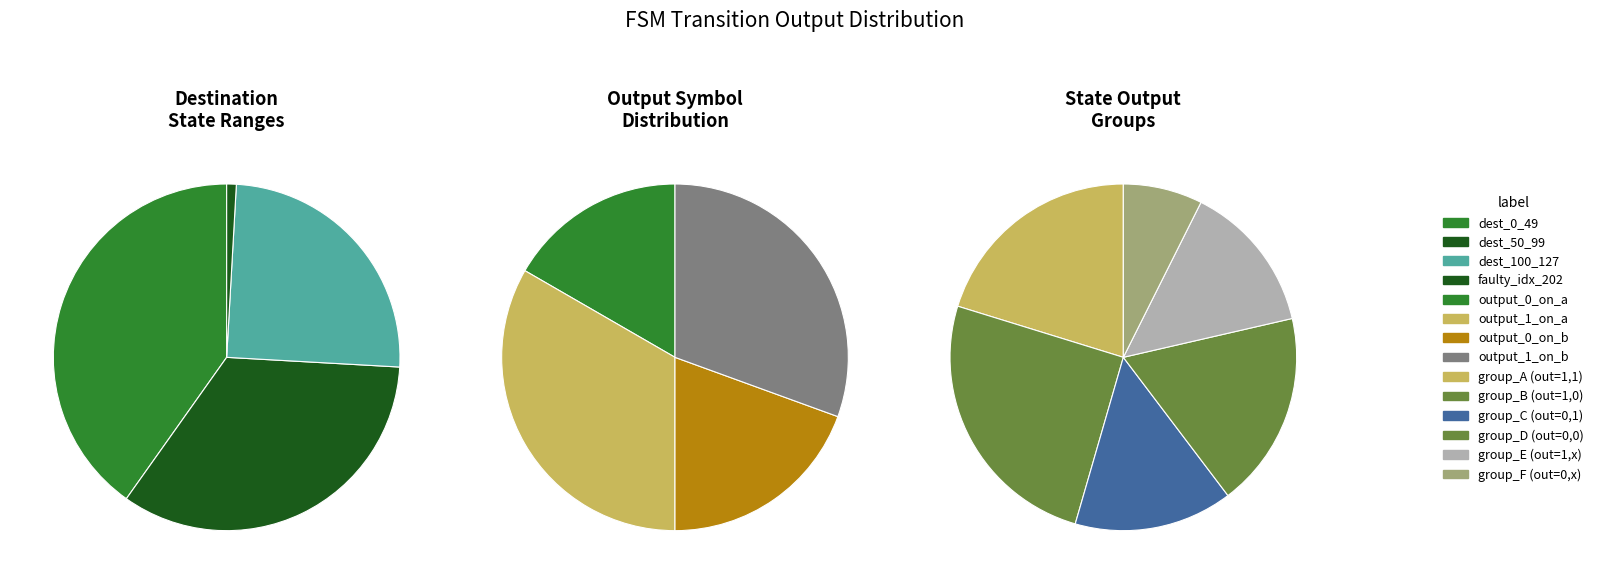

Is there any slice that represents more than half of the pie?

No